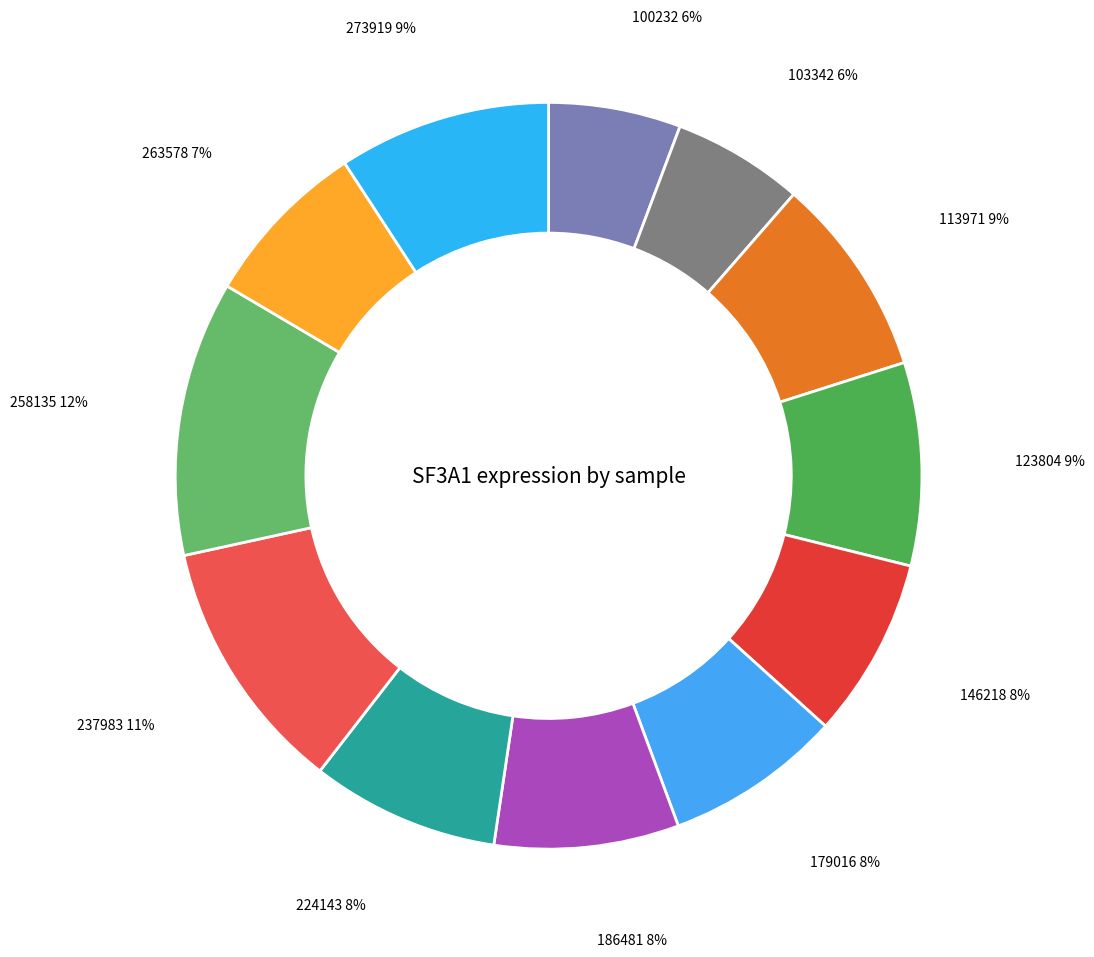

The 186481 slice represents 8% of the pie. True or false?

True